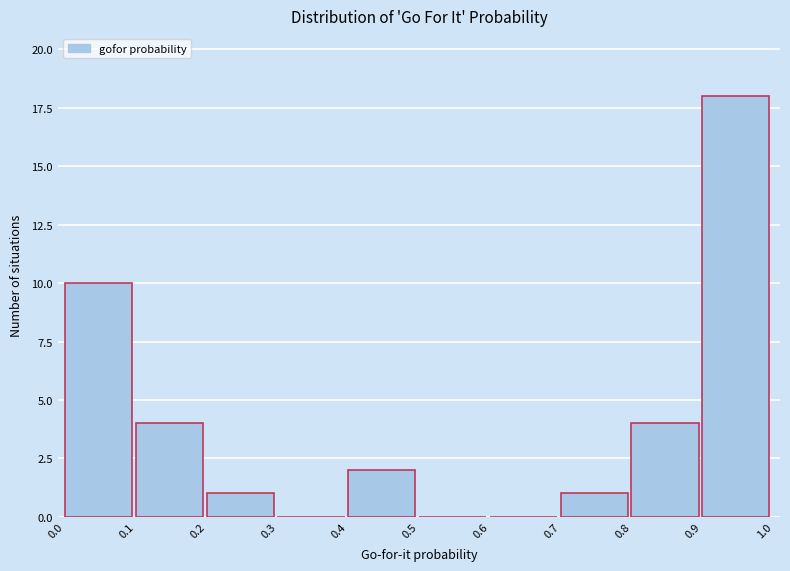

What is the height of the bar covering 0.7 to 0.8 on the x-axis? The values are not printed on the chart, so give them approximately, as read against the axis.

1